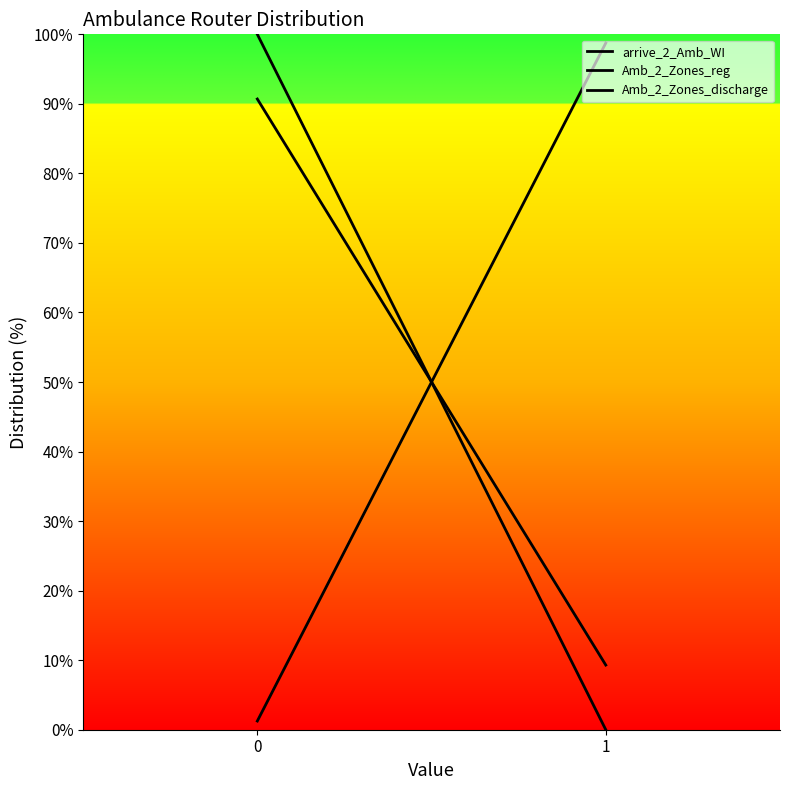

Is it true that Amb_2_Zones_discharge equals 9.3 at 1?

True